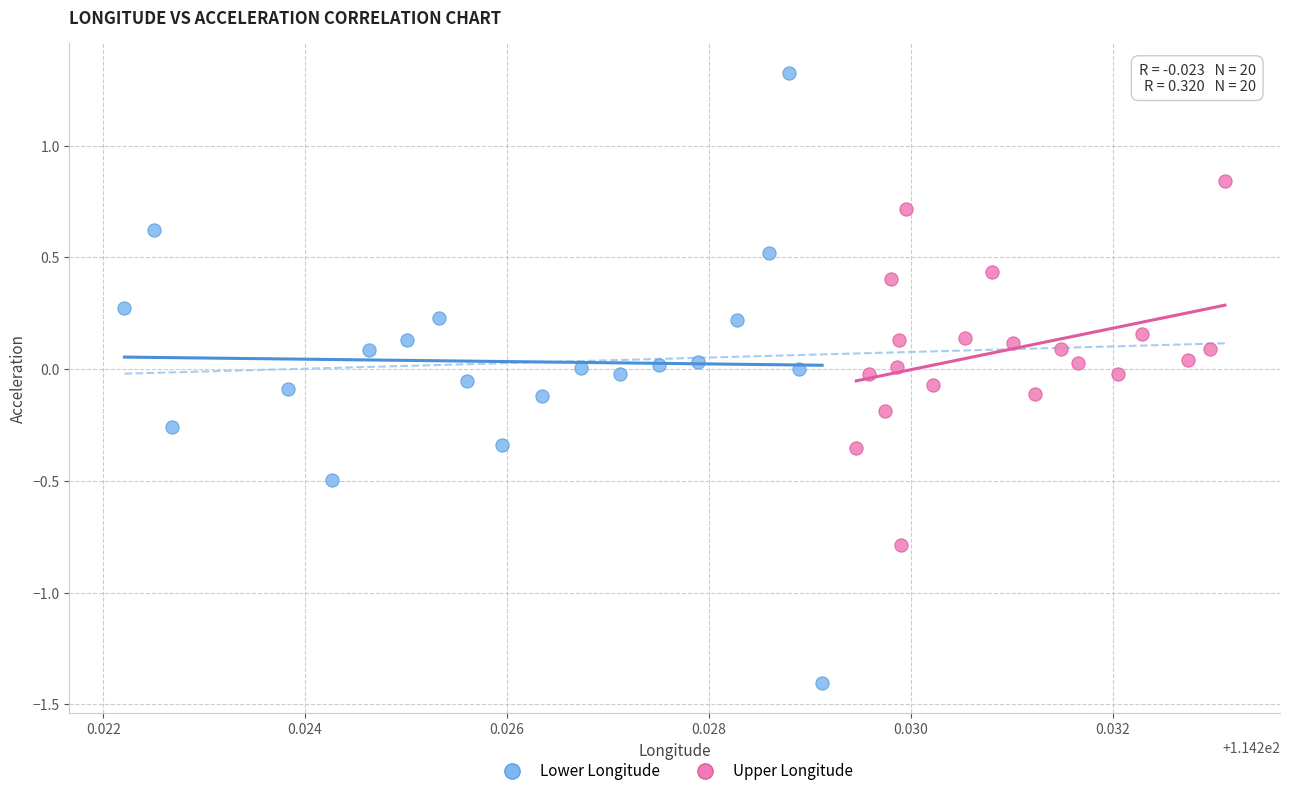

Which series has the largest Y range (max minus min)?

Lower Longitude